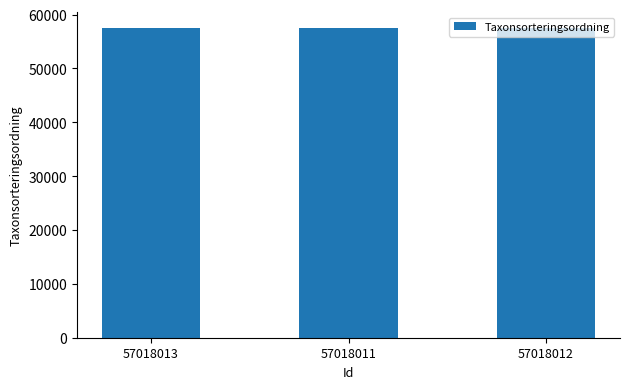

Are the bars horizontal?

No